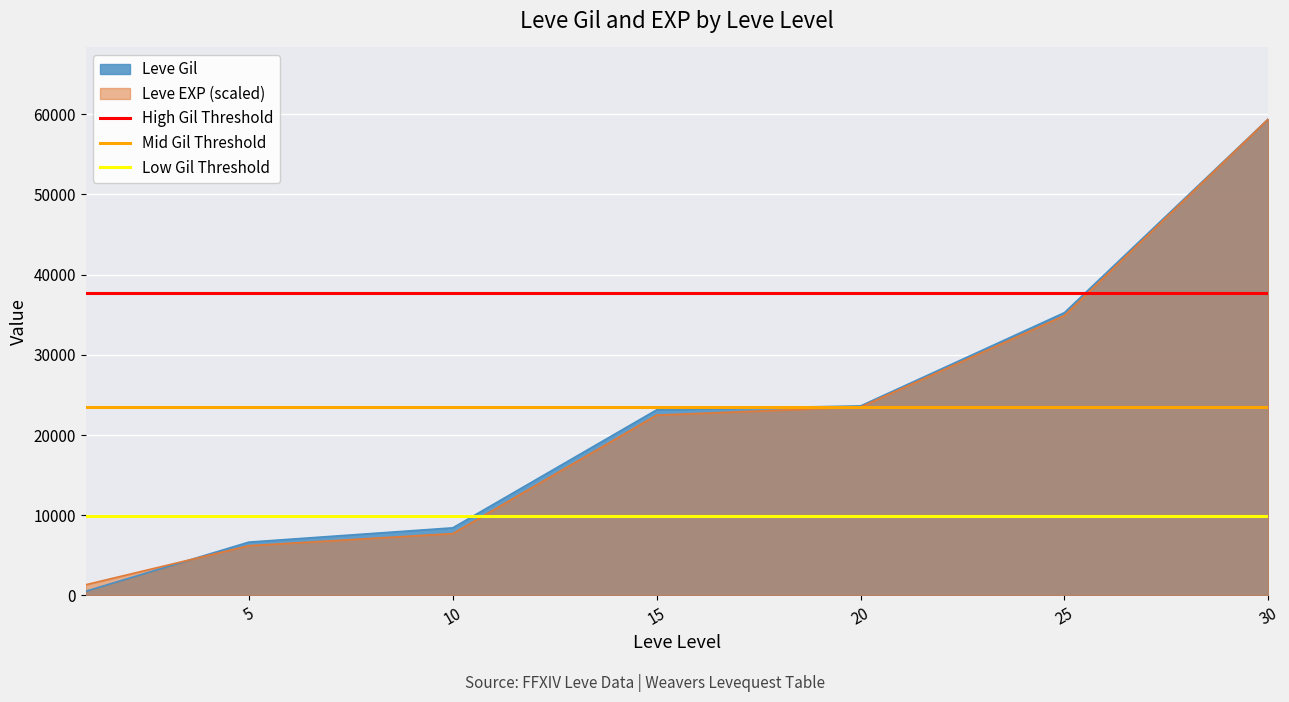

At how many categories does at least one series exceed 29633?

2